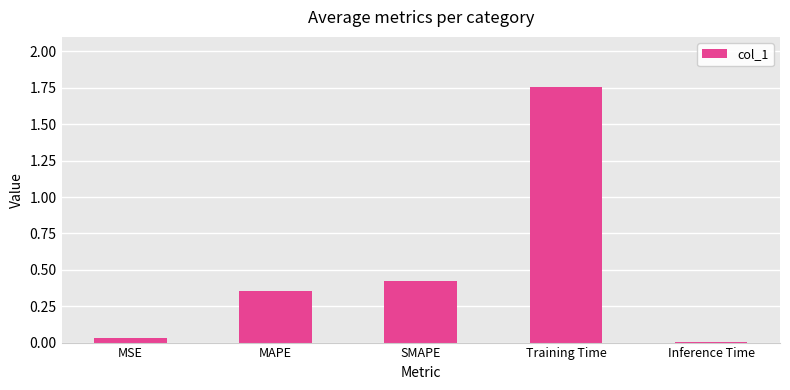

Are the bars horizontal?

No